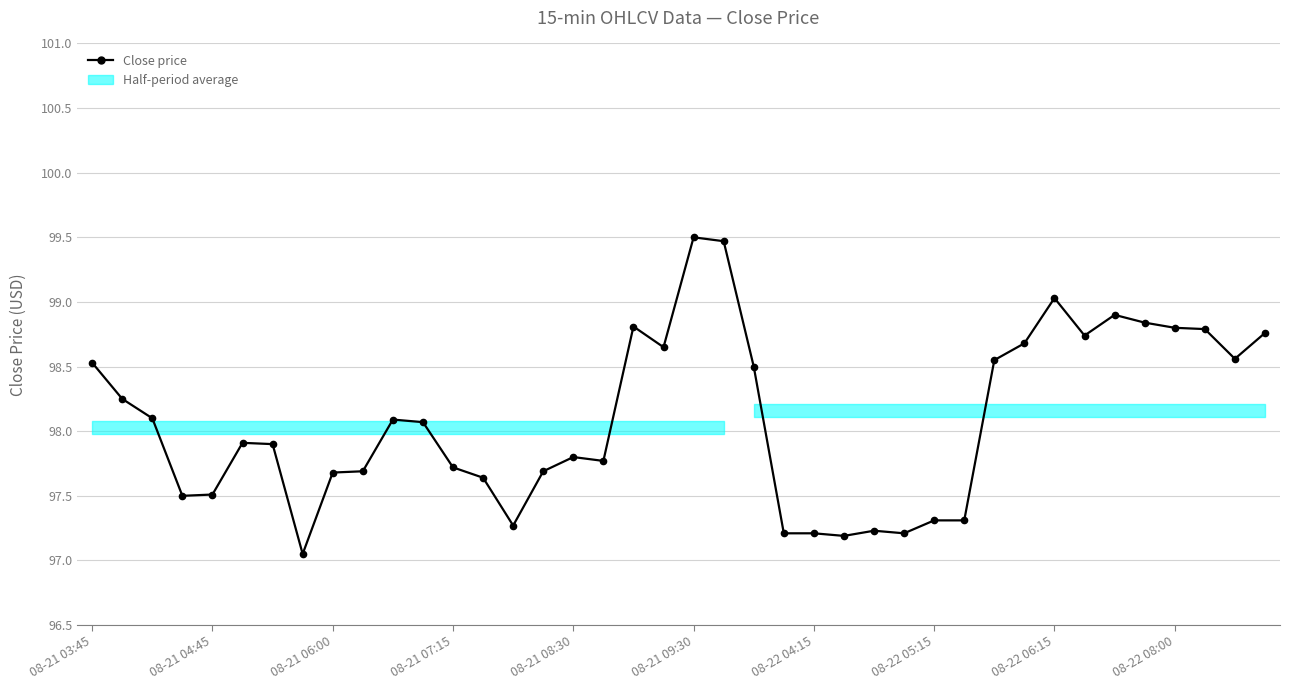

What is the sum of the values at 20 and 17?

197.3